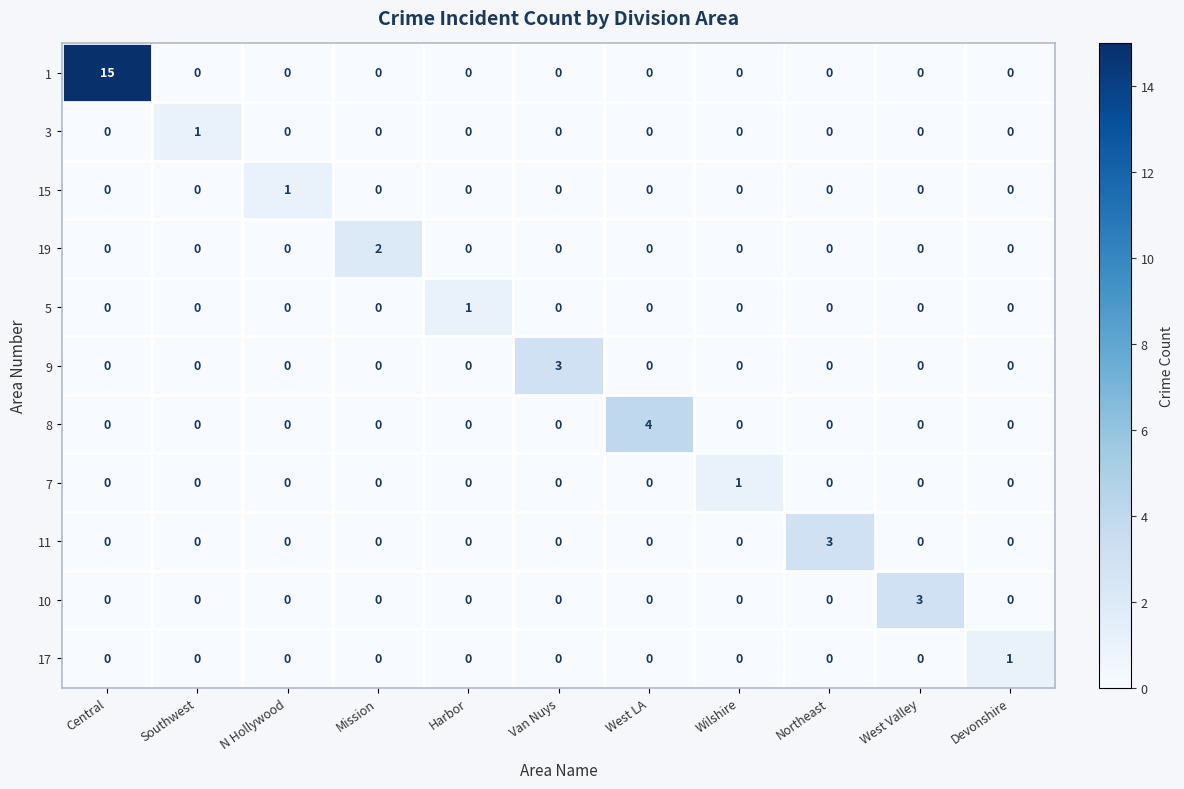

Which category has the highest value across all series?

Central